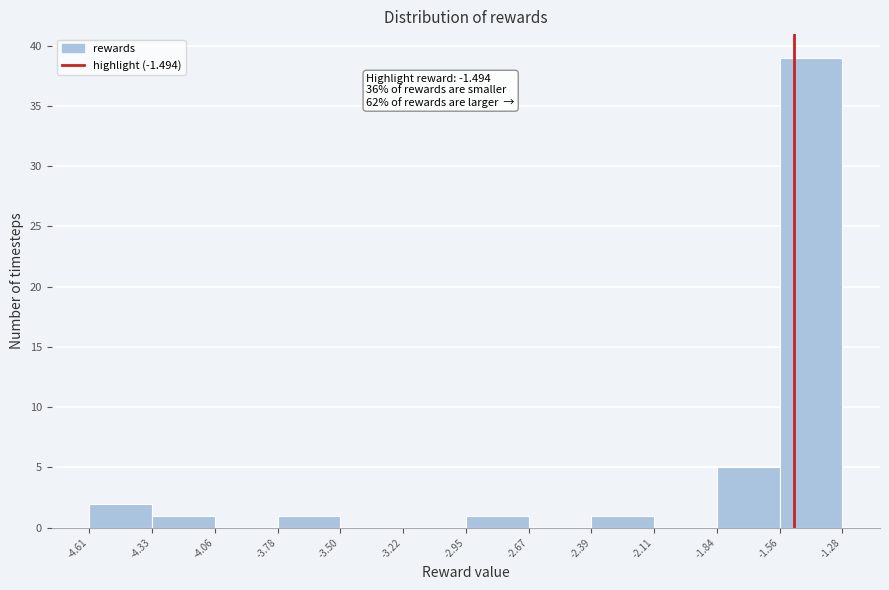

Over which range of the x-axis is the bar tallest?

-1.56 to -1.28